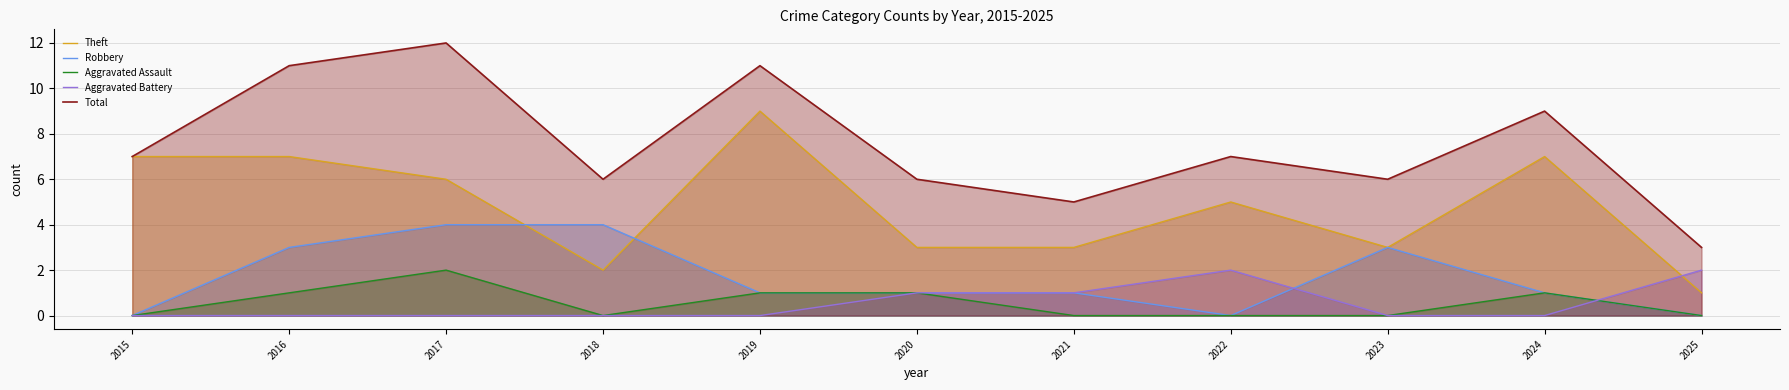

At which category is the sum across all series the highest?

2017